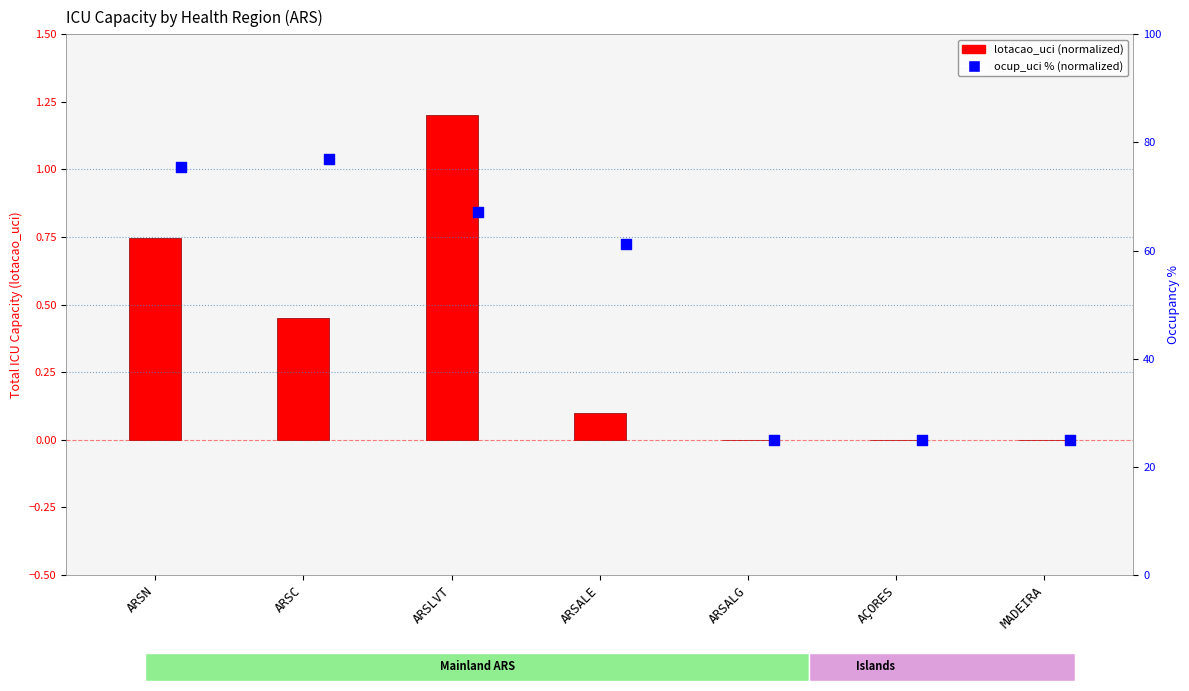

What are all the series names shown in the legend?

lotacao_uci (normalized), ocup_uci % (normalized)